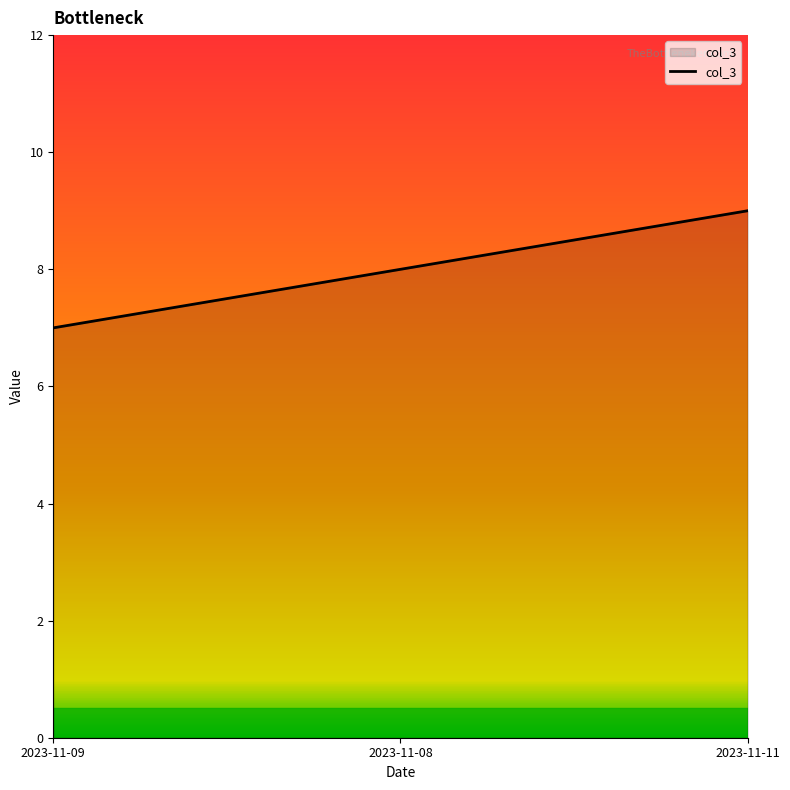

Count the number of categories in the chart.

3